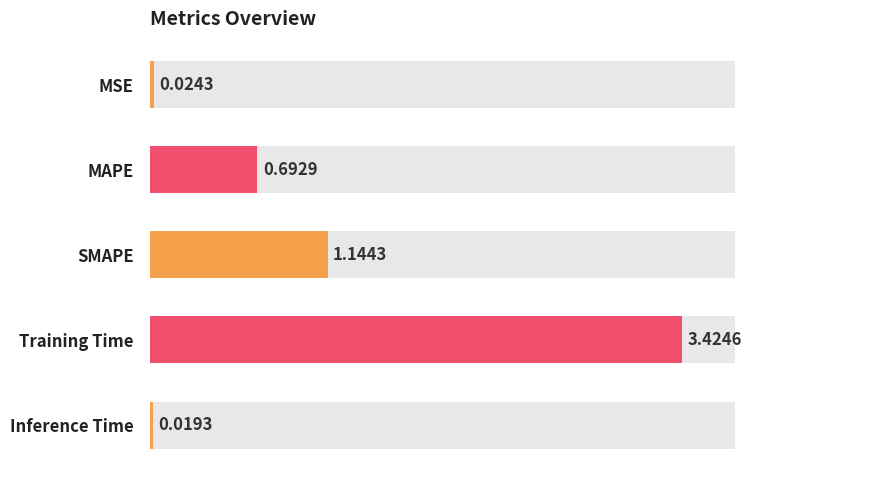

The value at MSE is 0.0. True or false?

False